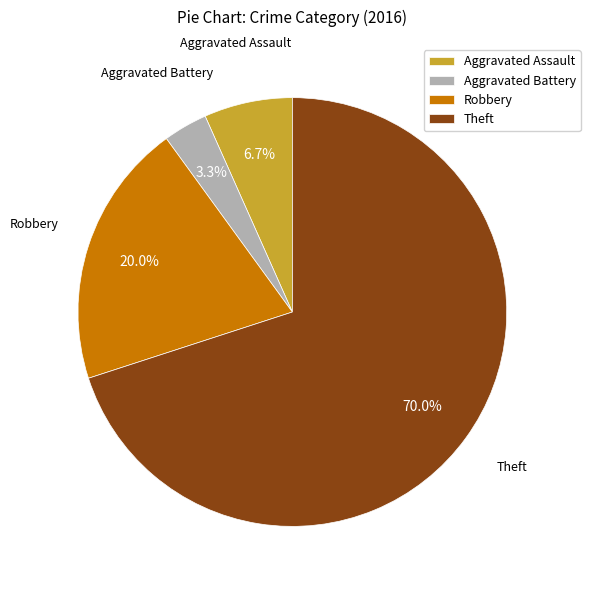

Combined, what portion of the pie is Robbery and Aggravated Assault?

26.7%